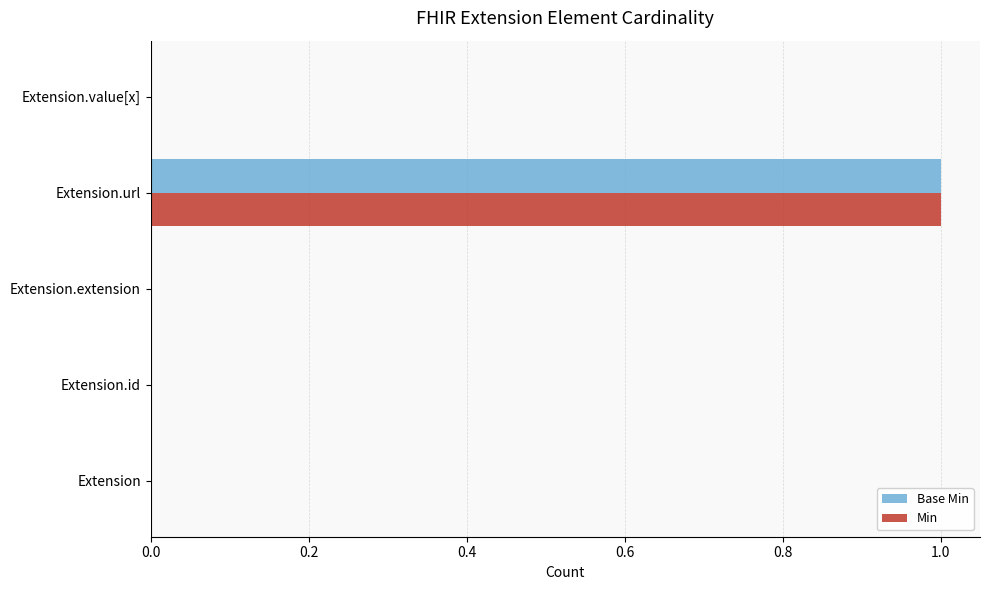

The Min series shows 0 at Extension.extension. True or false?

True